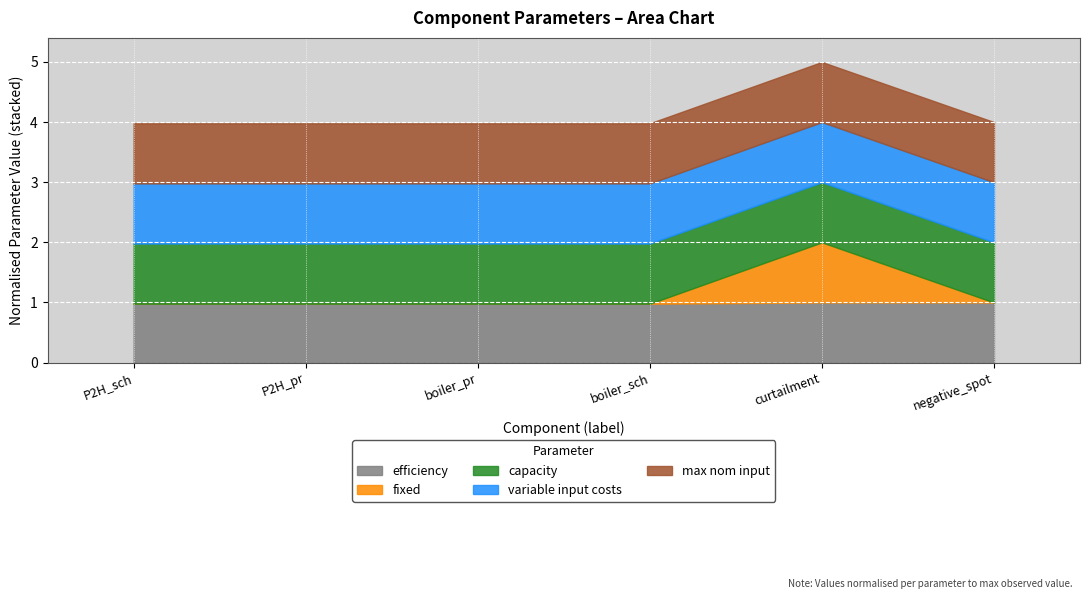

At negative_spot, list the series in order from smallest to largest.

fixed, variable input costs, efficiency, capacity, max nom input